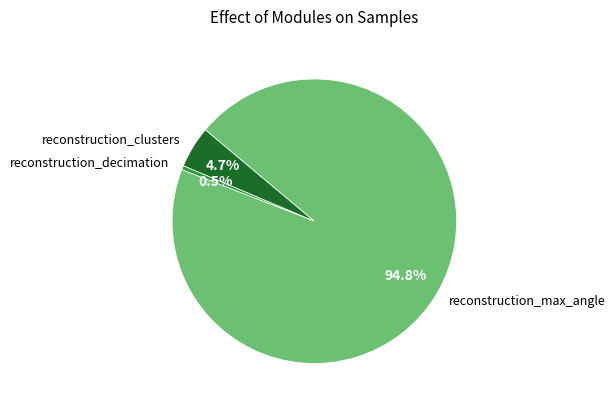

How many slices are in this pie chart?

3